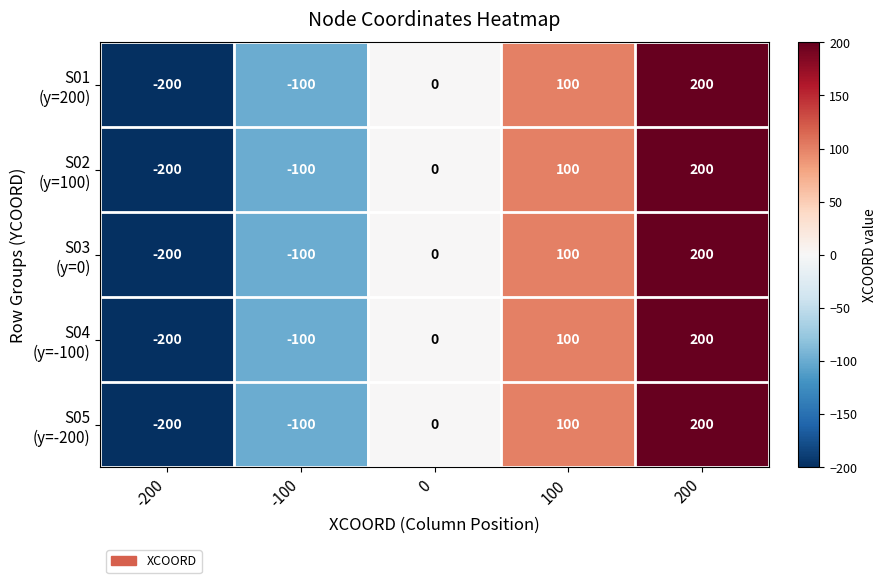

At which category is the sum across all series the highest?

200